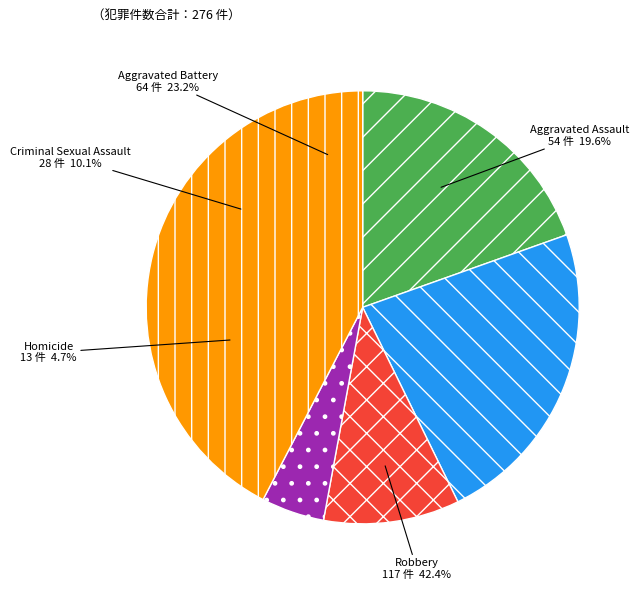

What is the change in value from Homicide to Robbery?

+104